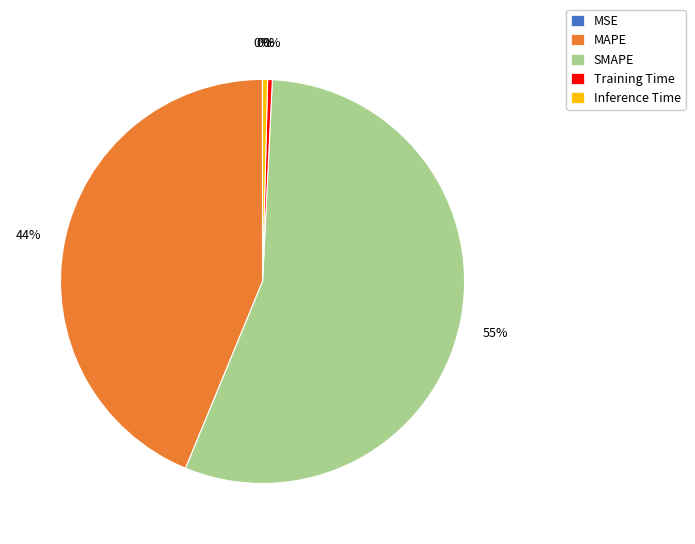

To the nearest percent, what is the average slice percentage?

20%